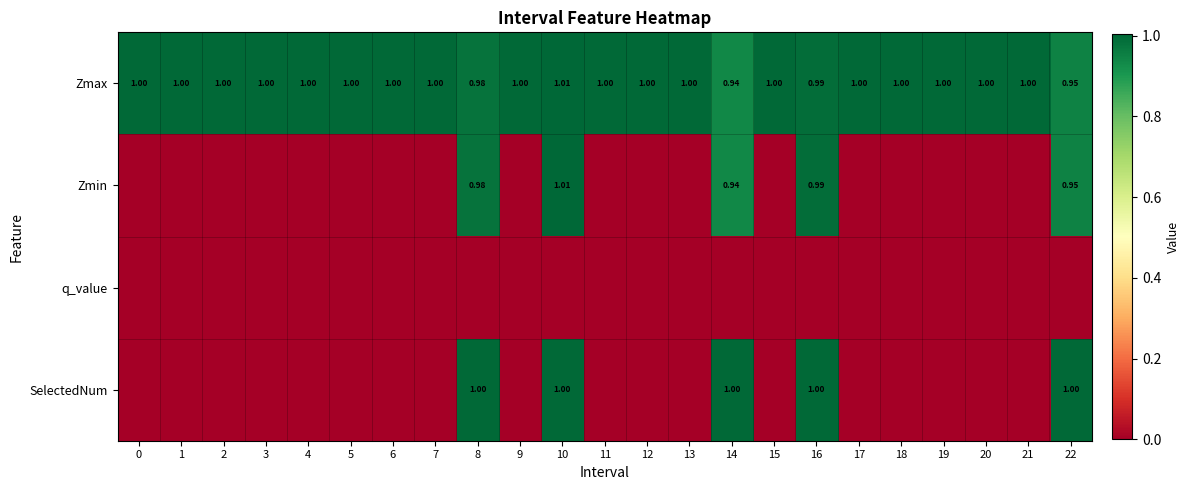

What is the spread (max minus min) of values at 7?

1.0